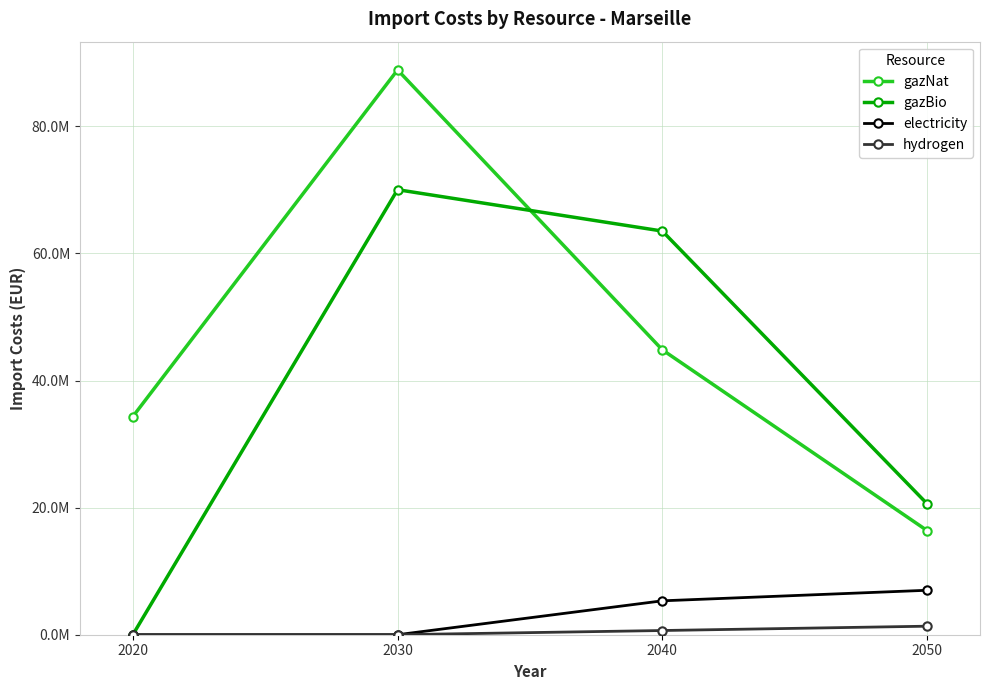

True or false: electricity and hydrogen cross at least once.

False